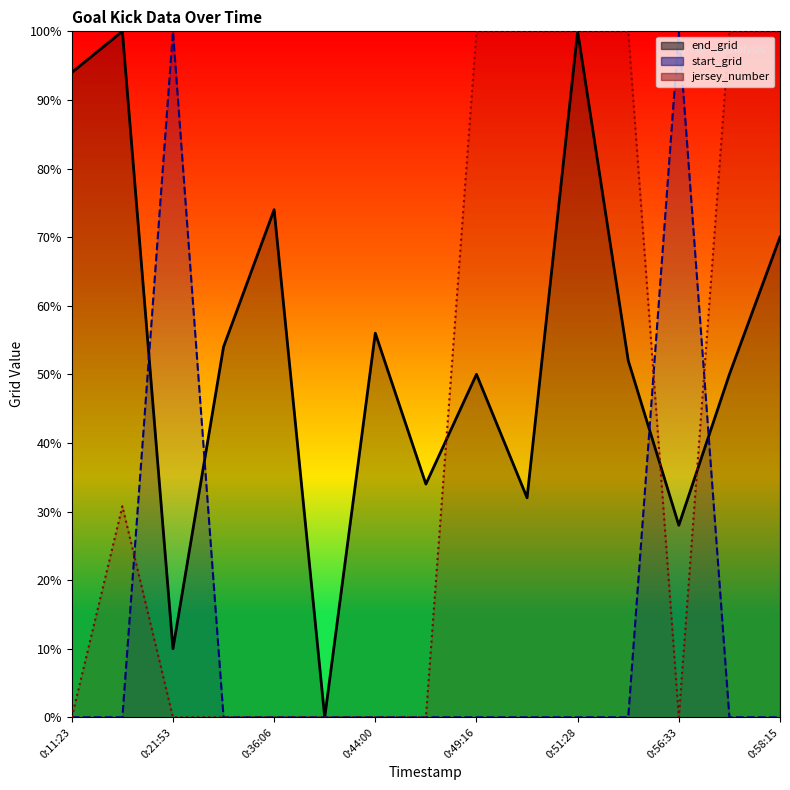

Which has a higher value, 0:37:21 or 0:44:00?

0:44:00